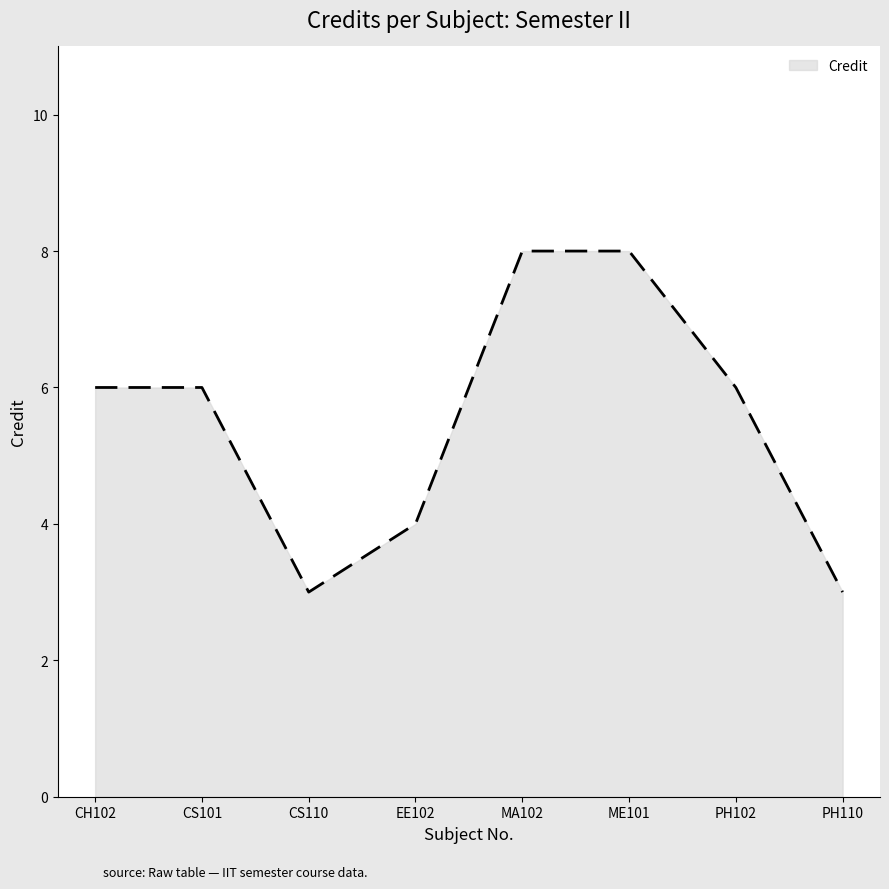

What is the sum of the values at EE102 and ME101?

12